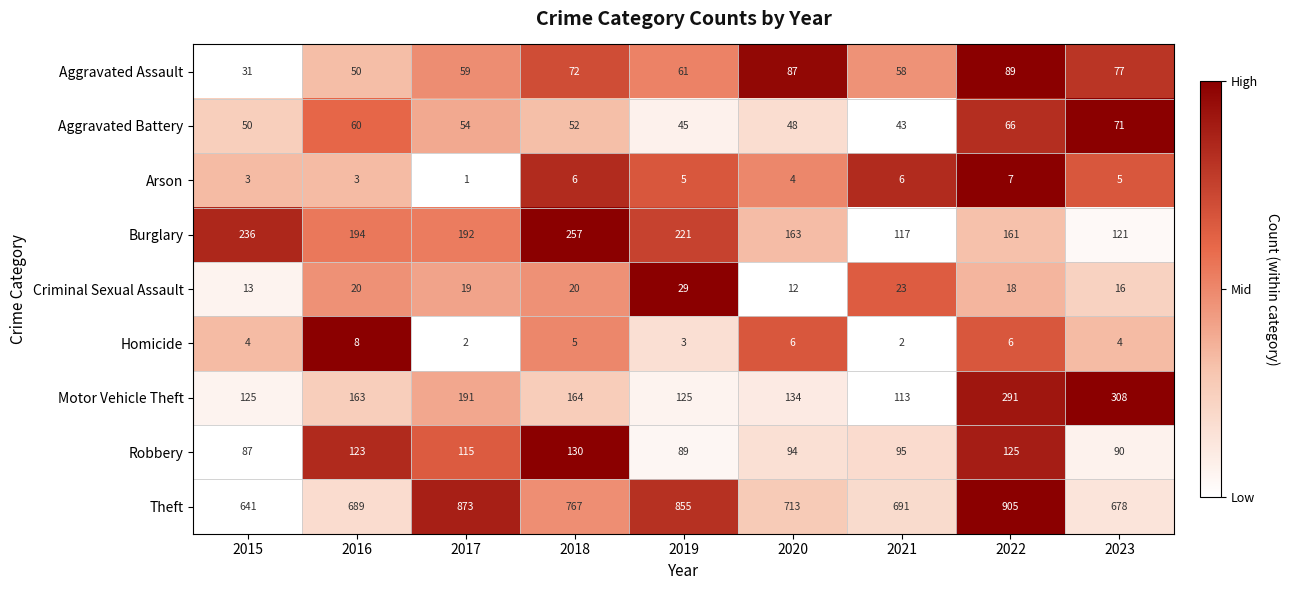

What is the sum of the Theft values at 2020 and 2018?

1480